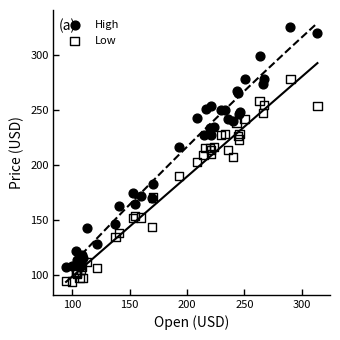

Which series has the widest spread of Y values?

High